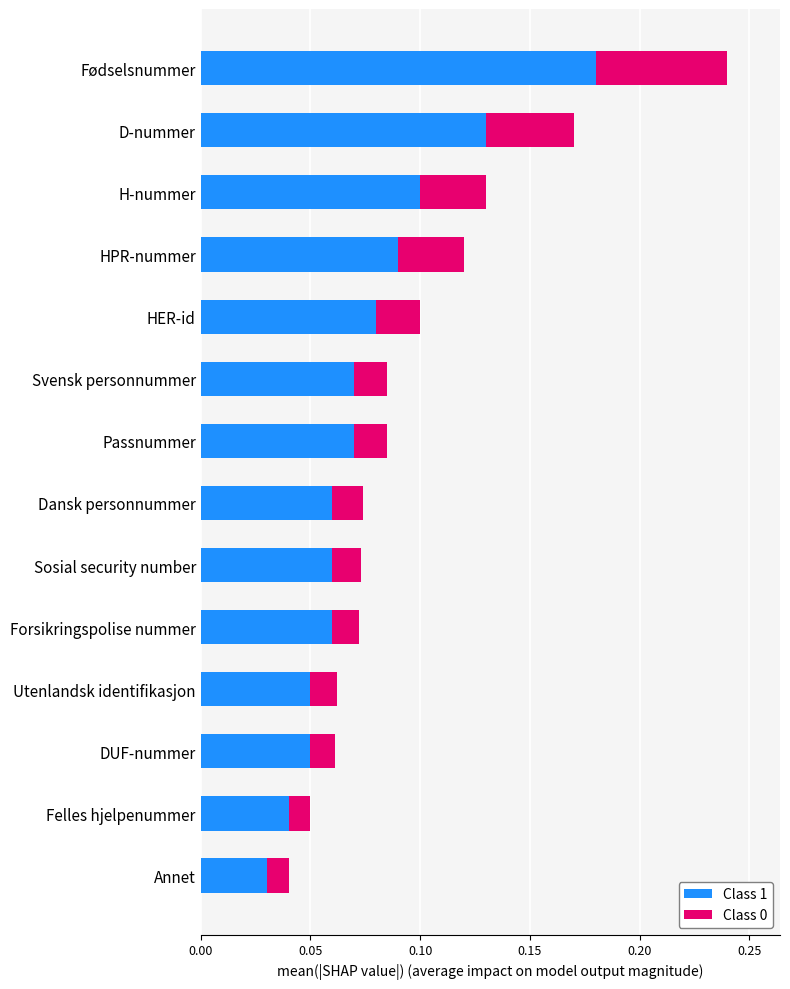

At which category is the sum across all series the highest?

Fødselsnummer